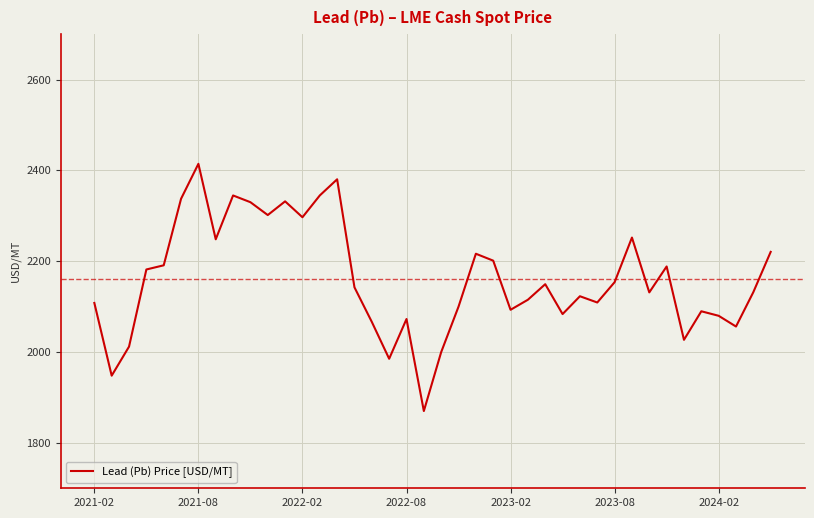

What is the smallest value displayed?

1870.1